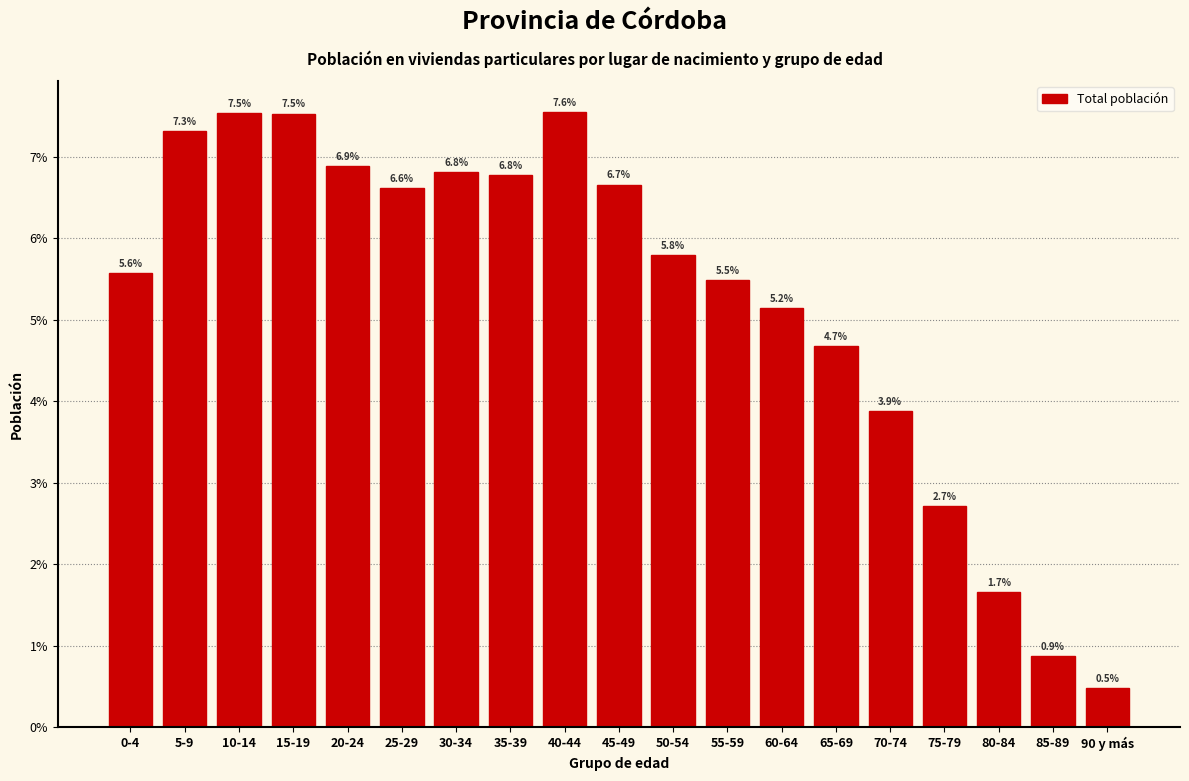

Reading left to right, extract all data points from this chart.

0-4=5.6	5-9=7.3	10-14=7.5	15-19=7.5	20-24=6.9	25-29=6.6	30-34=6.8	35-39=6.8	40-44=7.6	45-49=6.7	50-54=5.8	55-59=5.5	60-64=5.2	65-69=4.7	70-74=3.9	75-79=2.7	80-84=1.7	85-89=0.9	90 y más=0.5